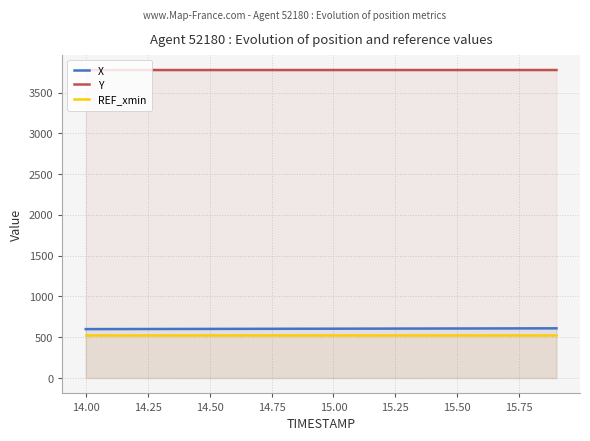

What is the average value of the REF_xmin series?

527.0